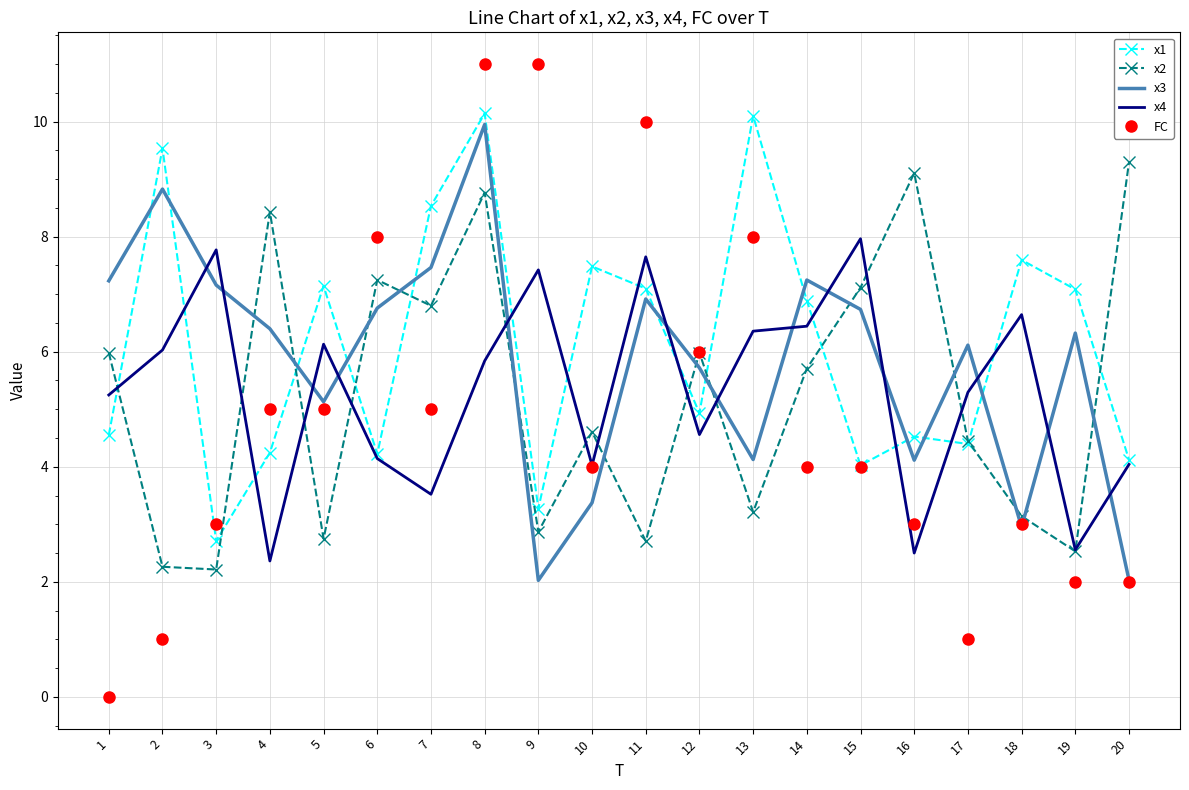

What is the spread (max minus min) of values at 17?

5.1